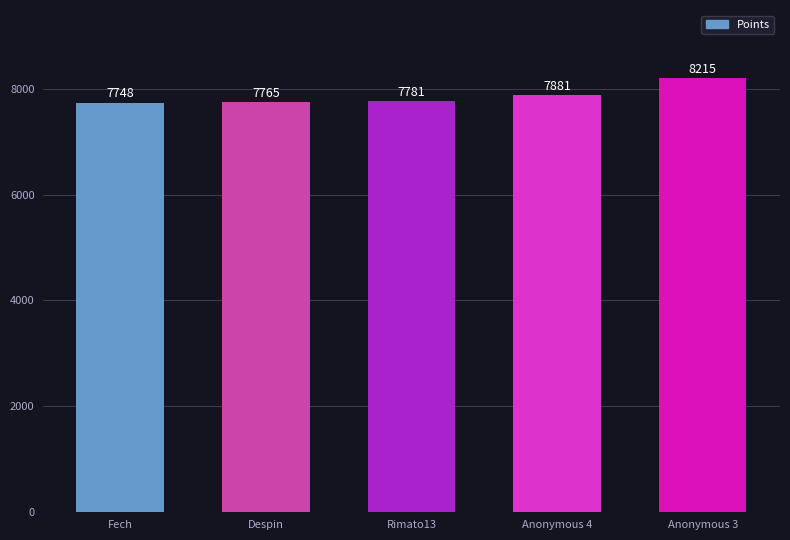

What is the value of the 1st bar from the left?

7748